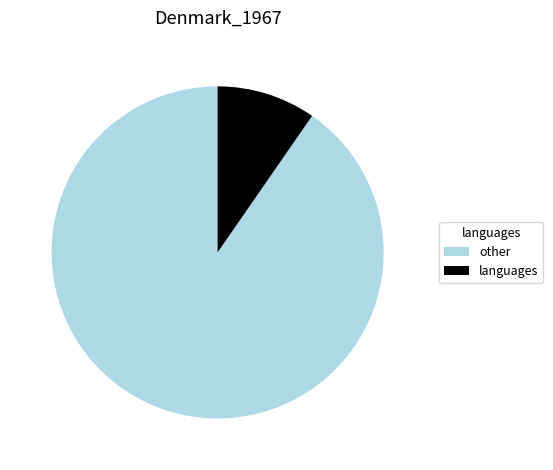

Is the sum of other and languages greater than half?

Yes